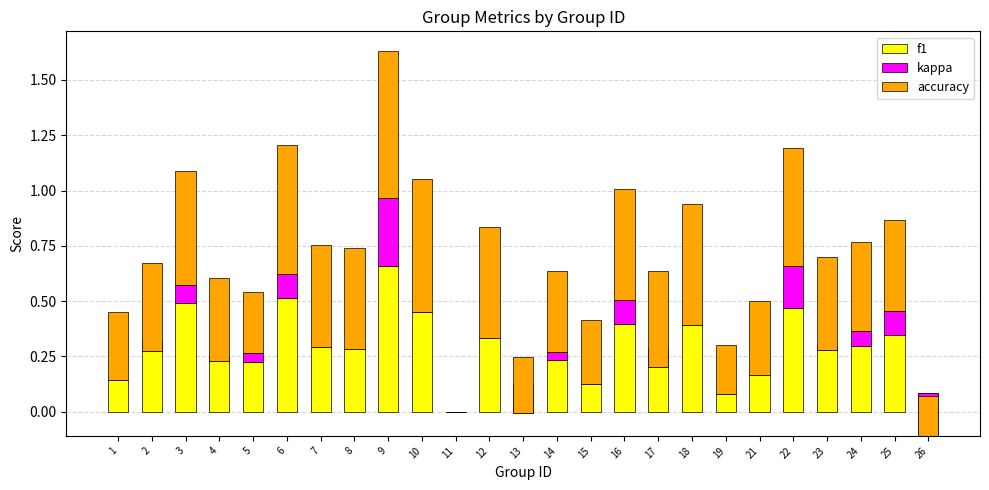

What are all the series names shown in the legend?

f1, kappa, accuracy